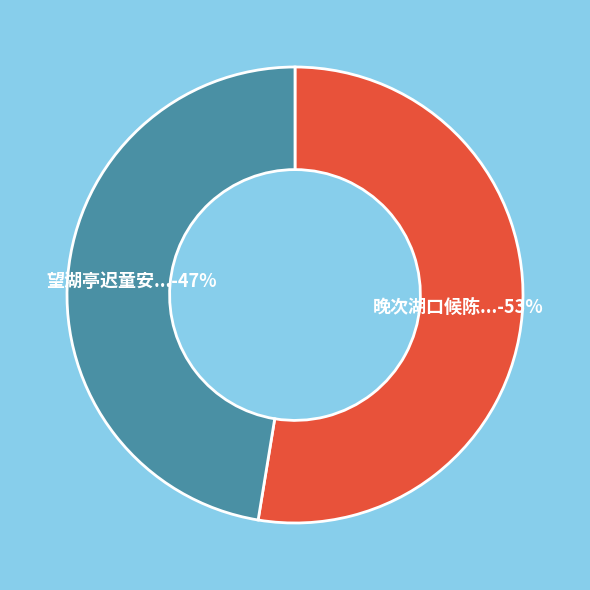

To the nearest percent, what is the average slice percentage?

50%